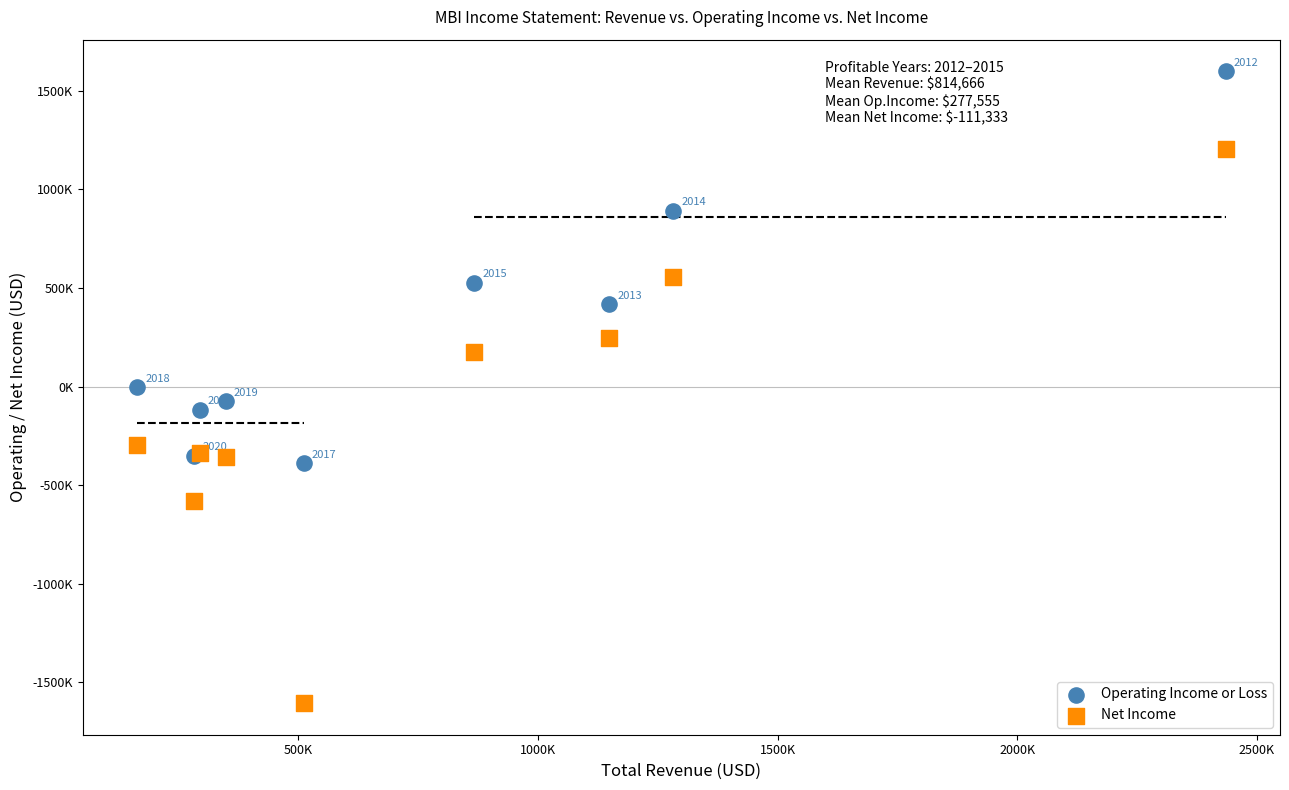

What are all the series names shown in the legend?

Operating Income or Loss, Net Income